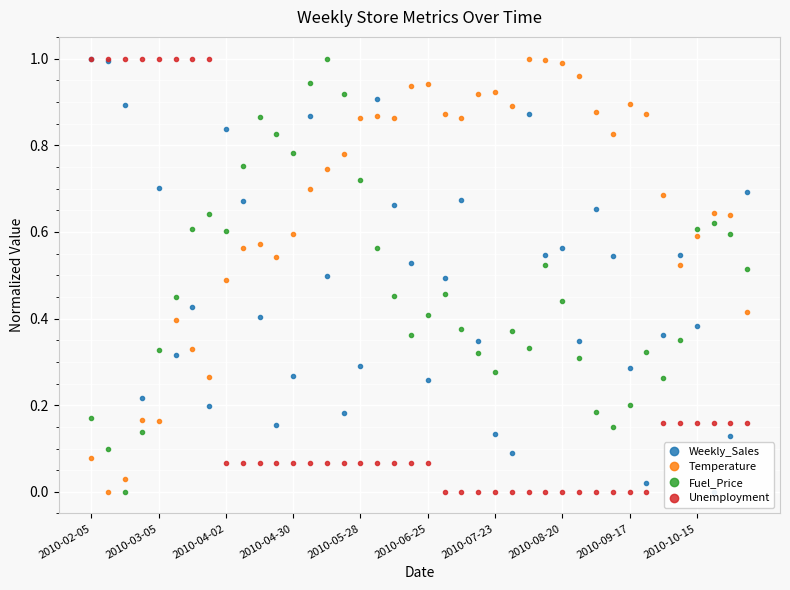

True or false: Temperature and Unemployment cross at least once.

True